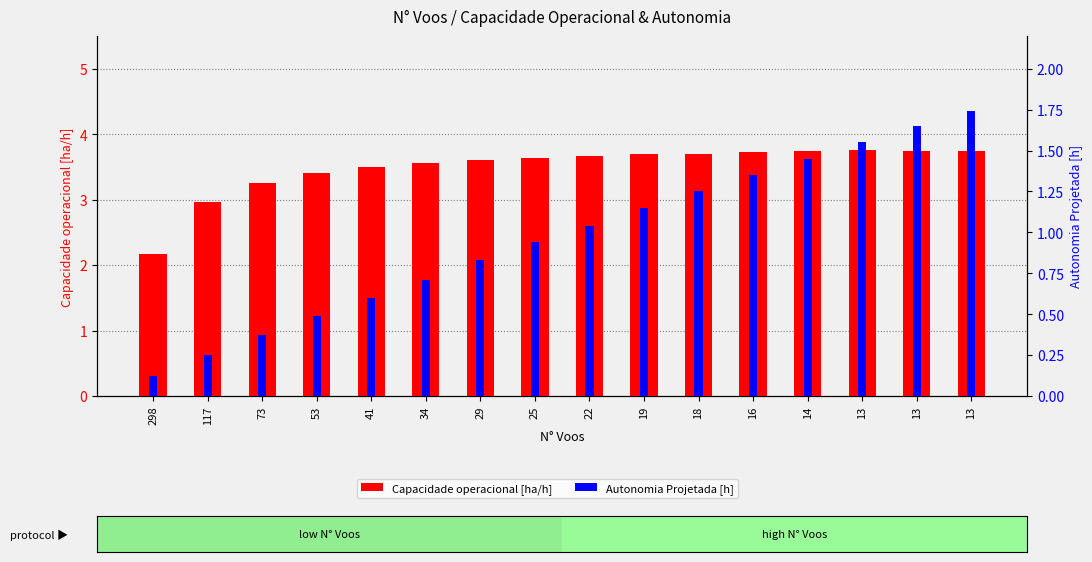

What is the difference between the maximum and minimum values in the Capacidade operacional [ha/h] series?

1.6